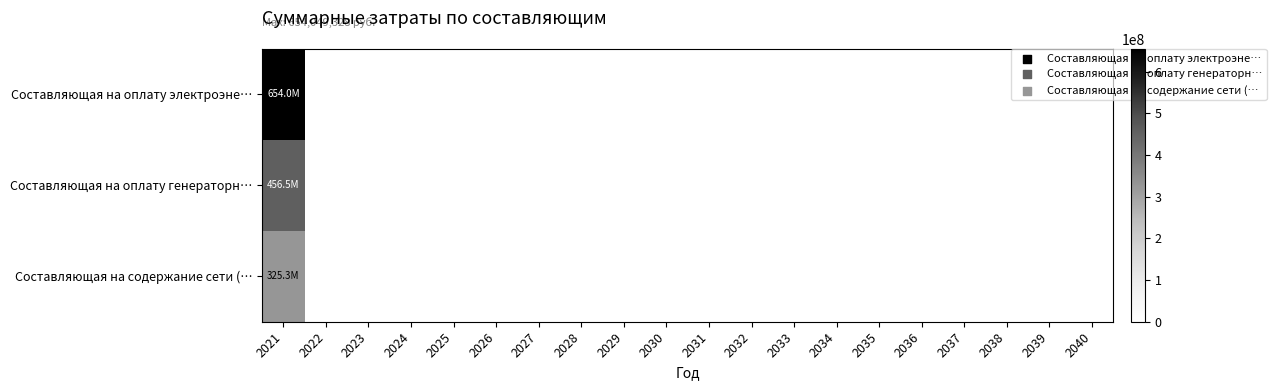

Rank the series by their maximum value, from lowest to highest.

Составляющая на содержание сети (…, Составляющая на оплату генераторн…, Составляющая на оплату электроэне…